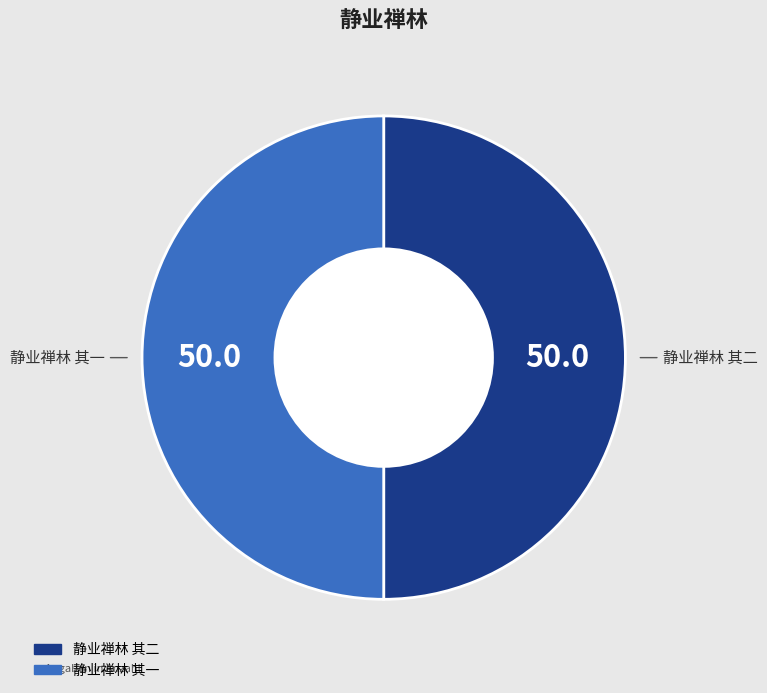

Approximately how many times larger is the value at 静业禅林 其二 compared to 静业禅林 其一?

1.0